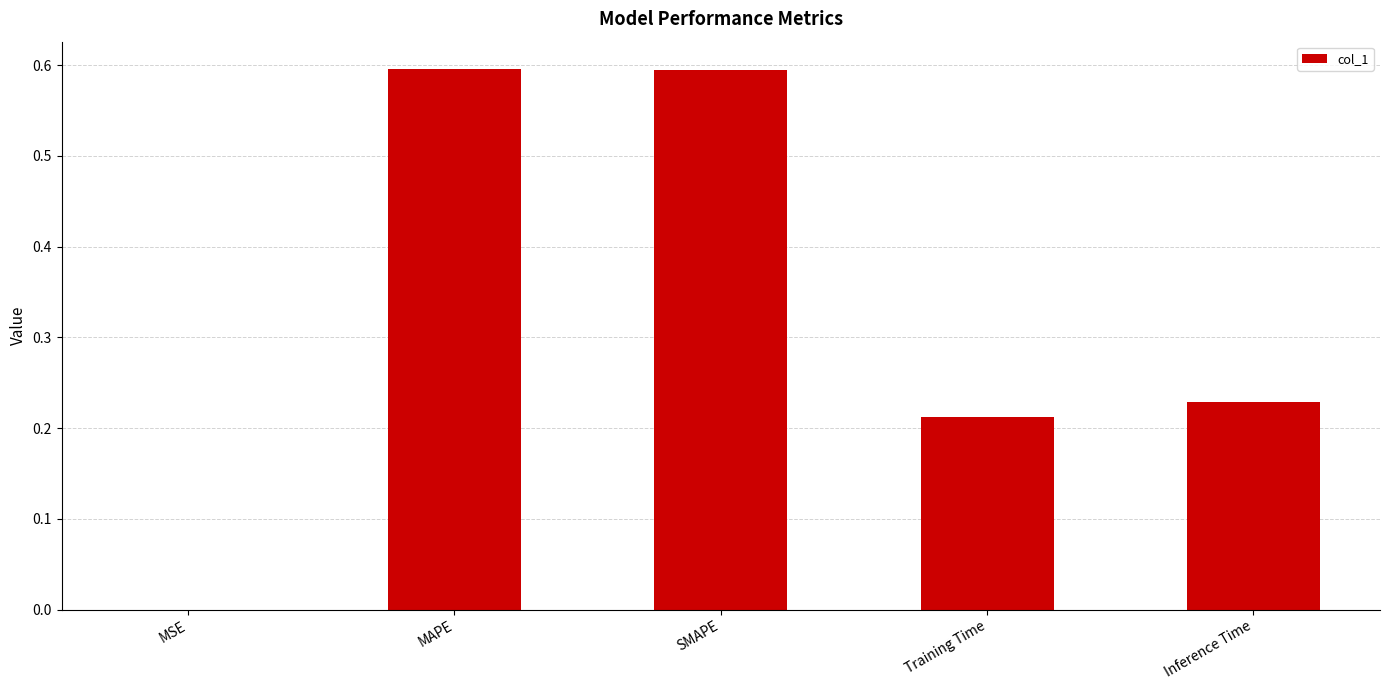

What is the greatest value displayed?

0.6